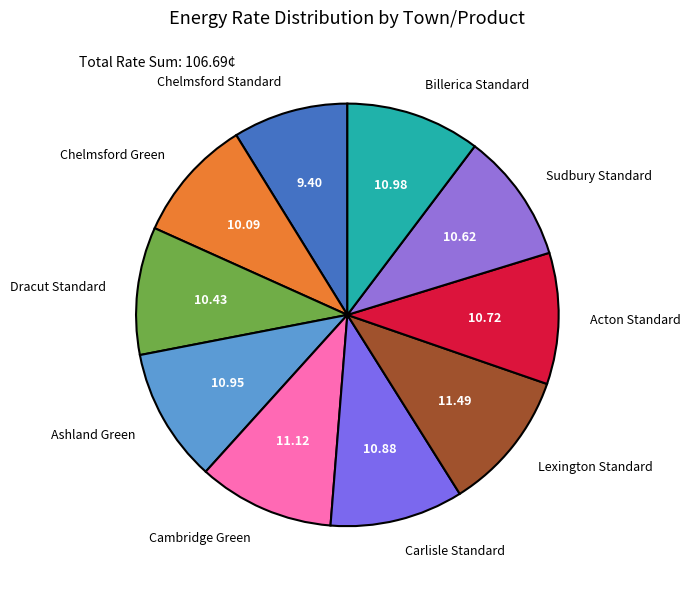

Approximately how many times larger is the value at Dracut Standard compared to Billerica Standard?

0.9